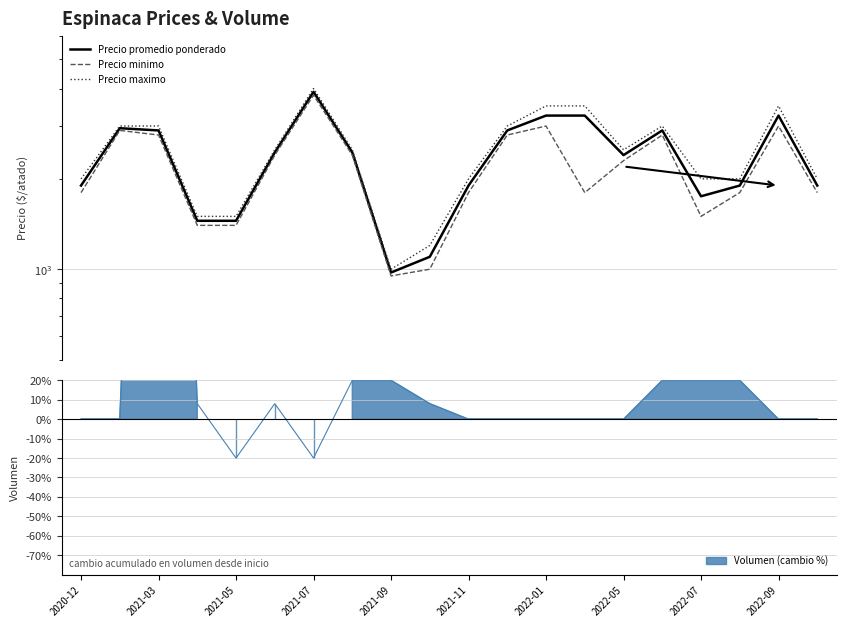

How many interior local peaks does the Precio maximo series have?

3